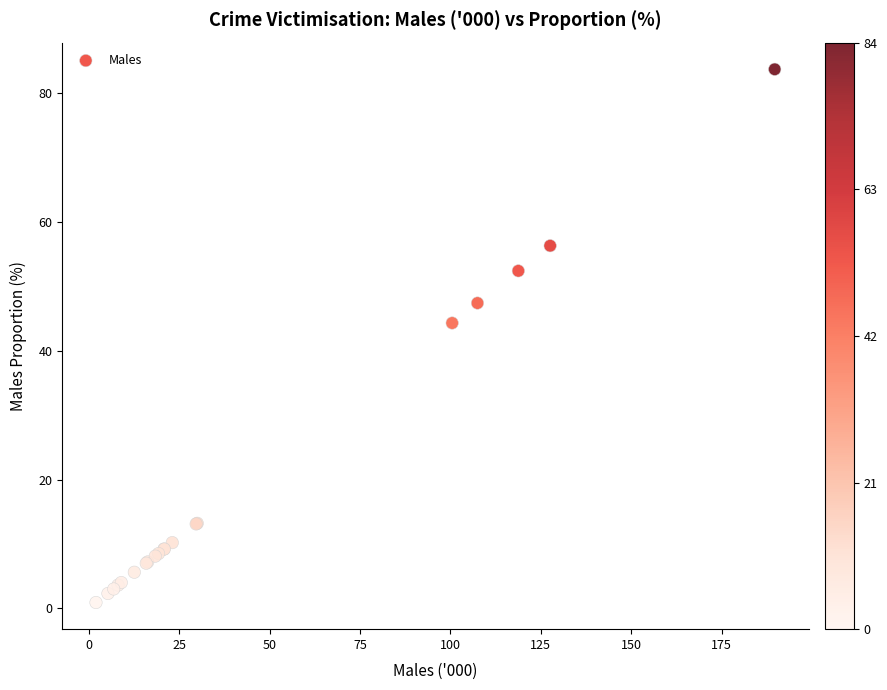

What Y value in the scatter plot is closest to 42?

44.3